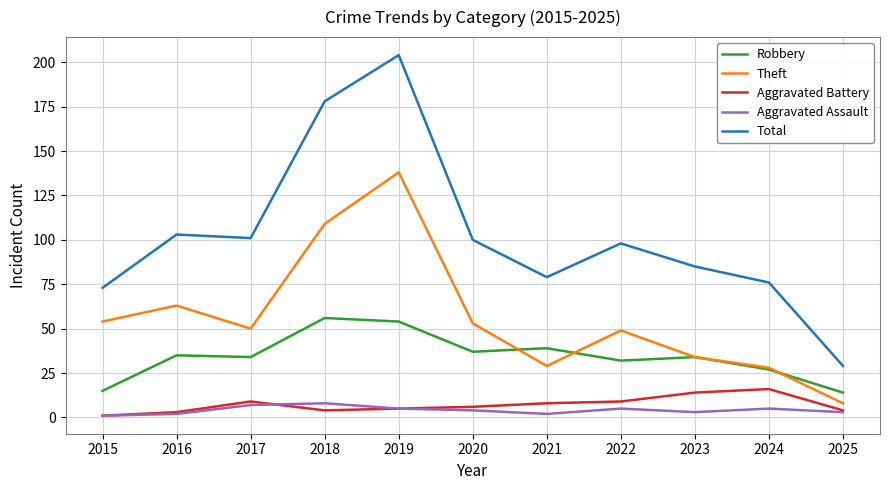

What is the total value across all series at 2016?

206